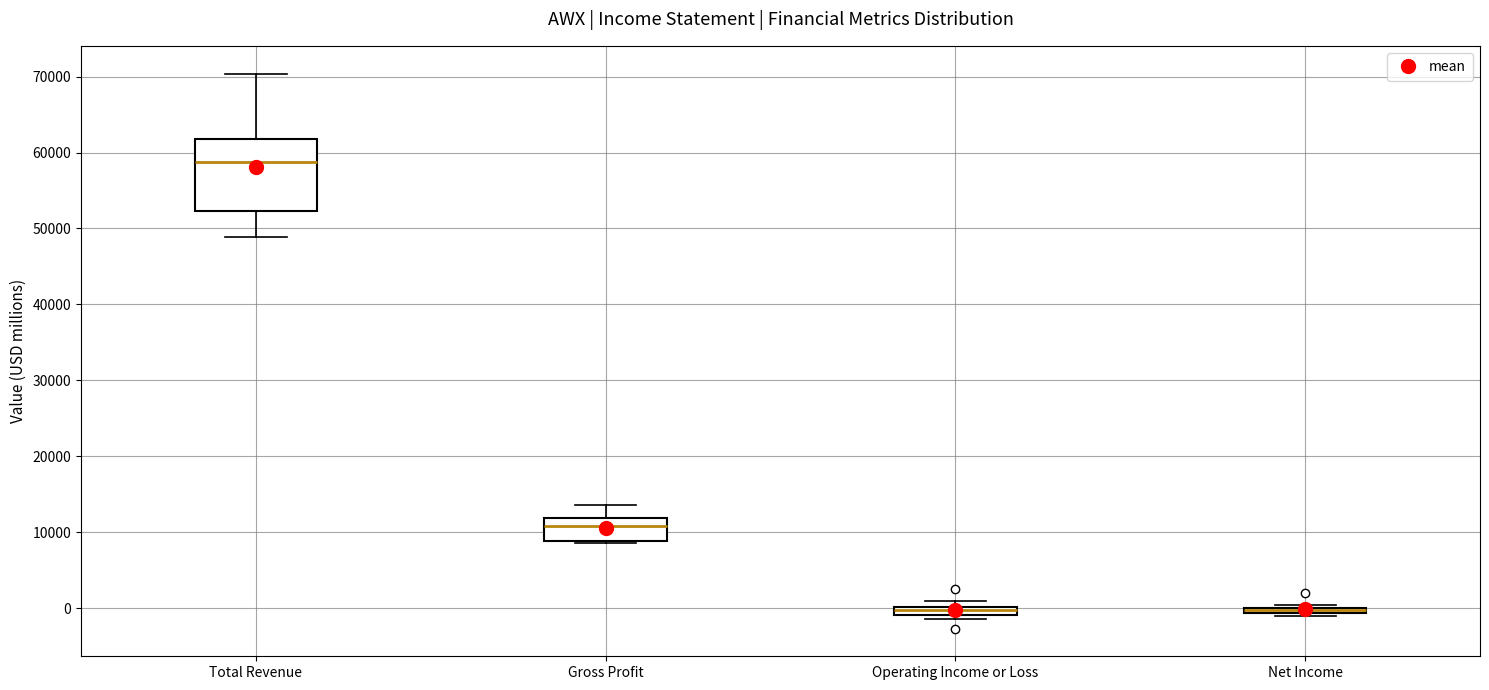

Where is the lower edge of the box for Operating Income or Loss on the y-axis? The values are not printed on the chart, so give them approximately, as read against the axis.

-1000